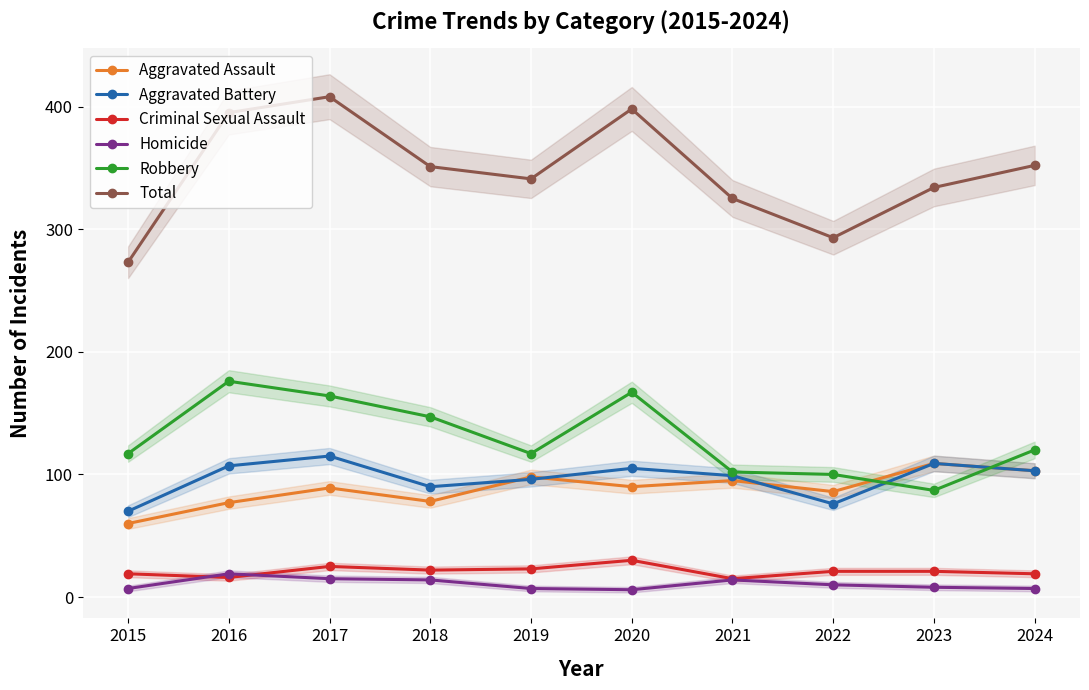

What is the average value of the Aggravated Assault series?

88